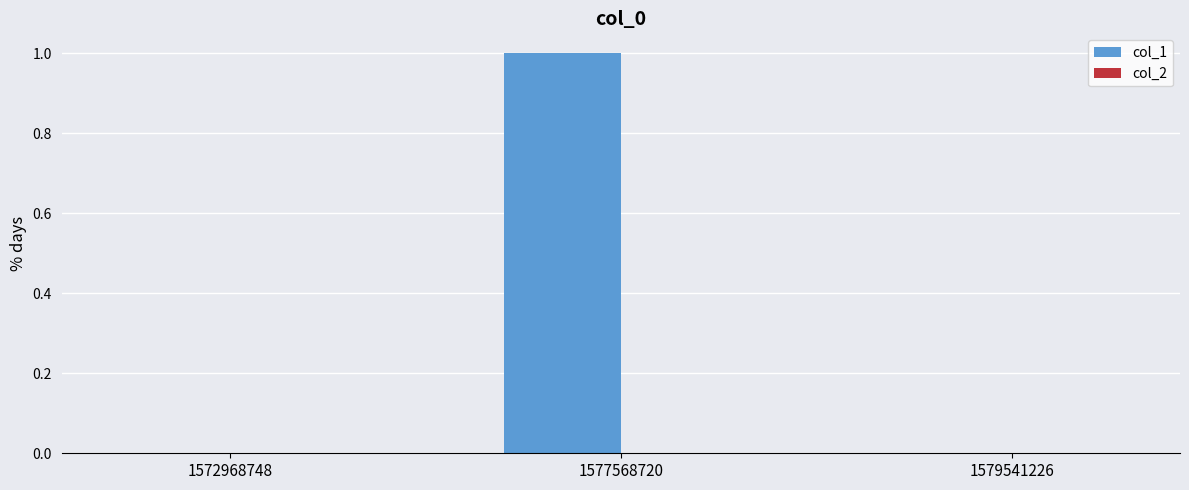

What is the change in value from 1572968748 to 1577568720?

+1